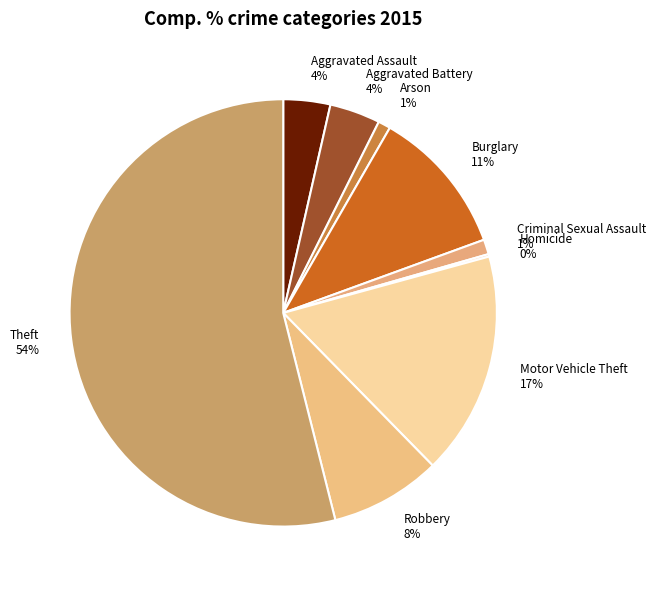

Is the sum of Aggravated Assault 4% and Theft 54% greater than half?

Yes